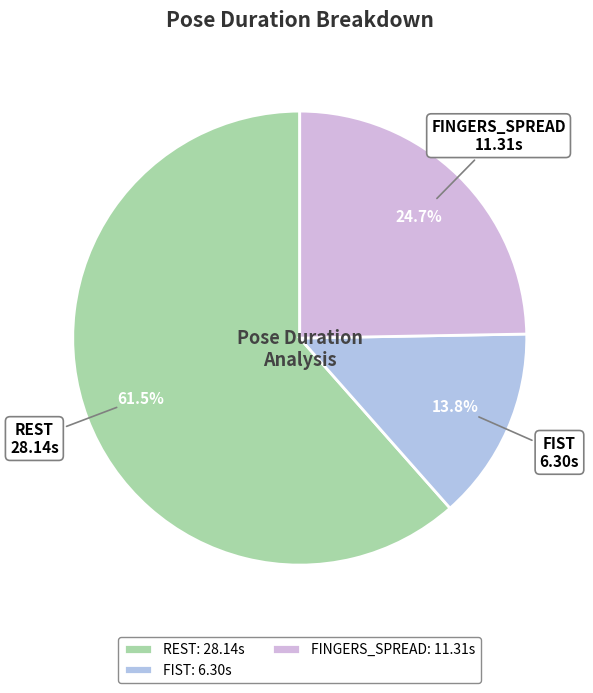

How many slices are in this pie chart?

3